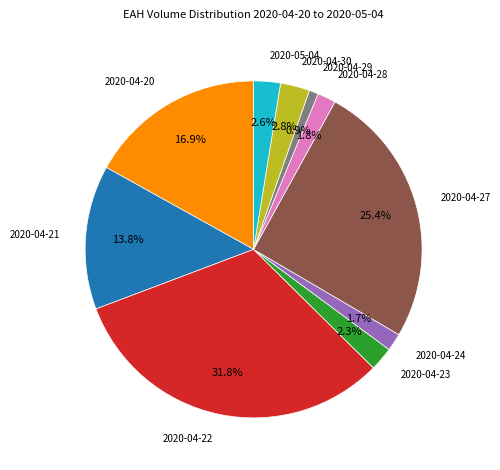

Approximately how many times larger is the value at 2020-04-29 compared to 2020-04-28?

0.5